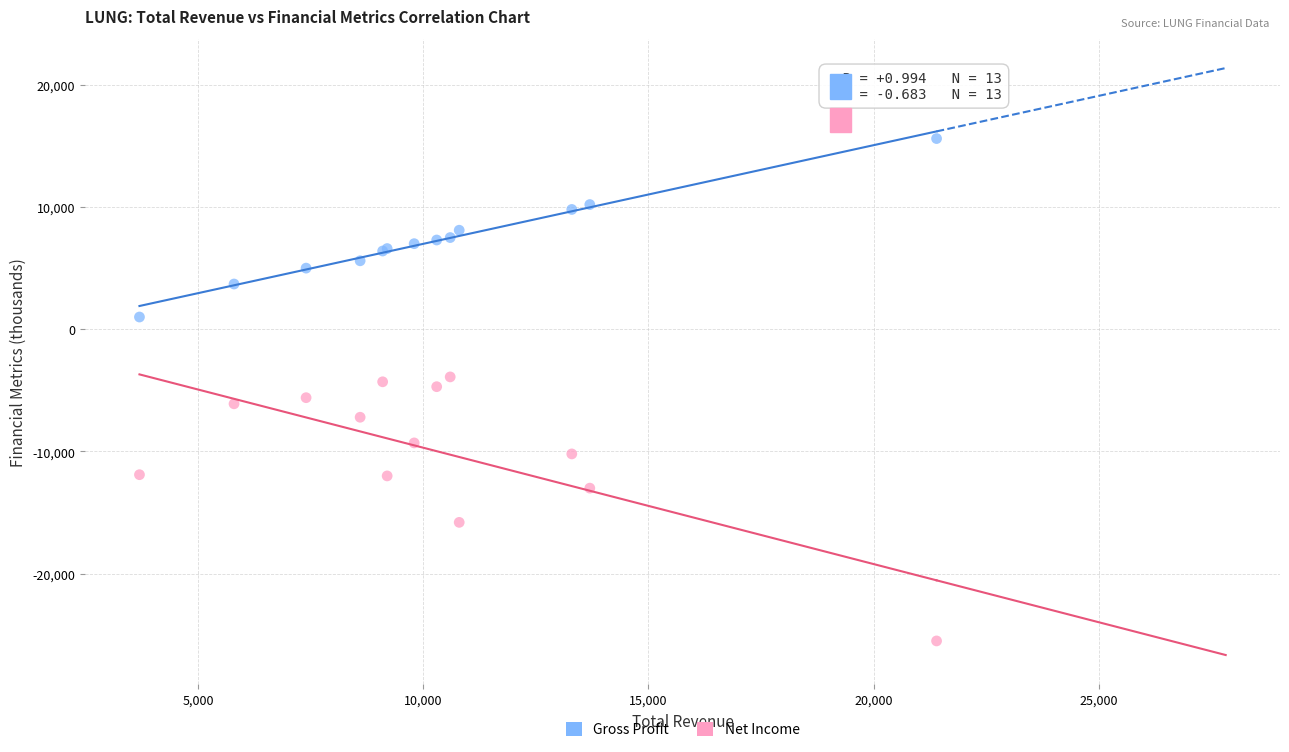

Which series contains the lowest Y value?

Net Income